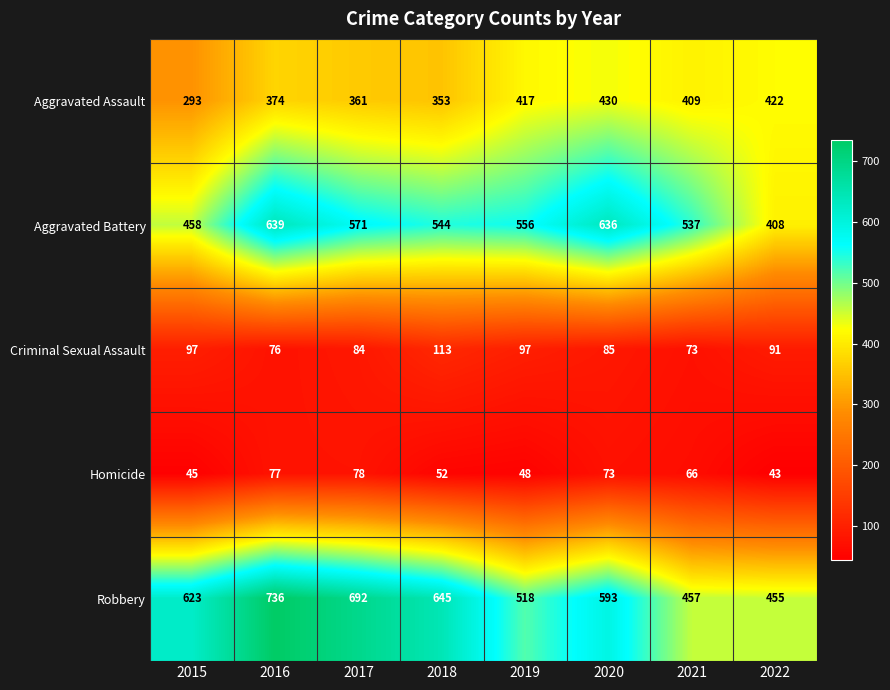

At 2016, list the series in order from largest to smallest.

Robbery, Aggravated Battery, Aggravated Assault, Homicide, Criminal Sexual Assault